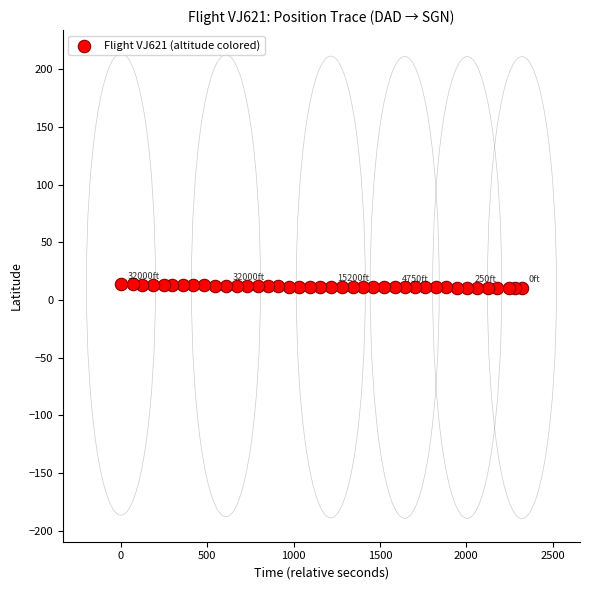

What is the range of X values (max minus min)?

2322.0